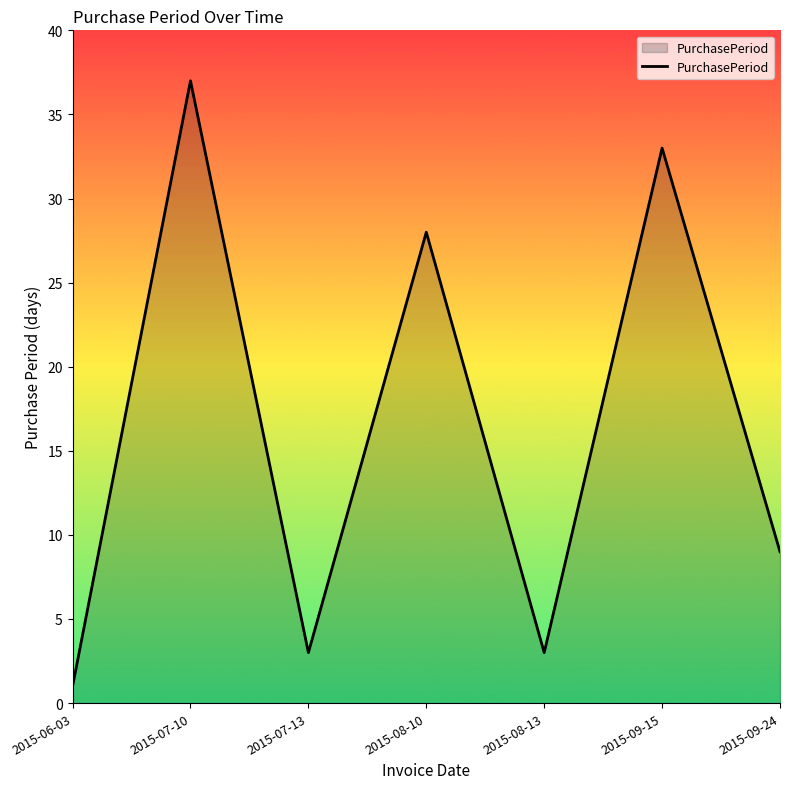

What is the ratio of the value at 2015-07-10 to the value at 2015-09-15?

1.1